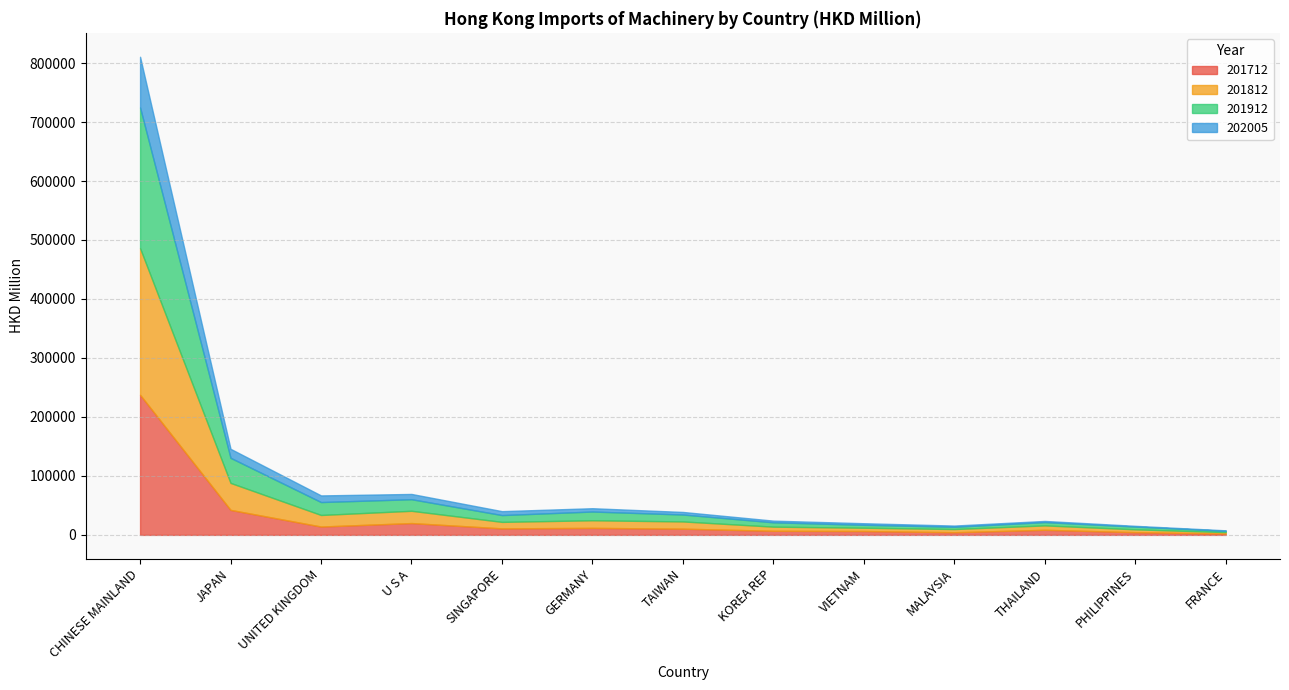

What is the label of the 3rd point from the right?

THAILAND